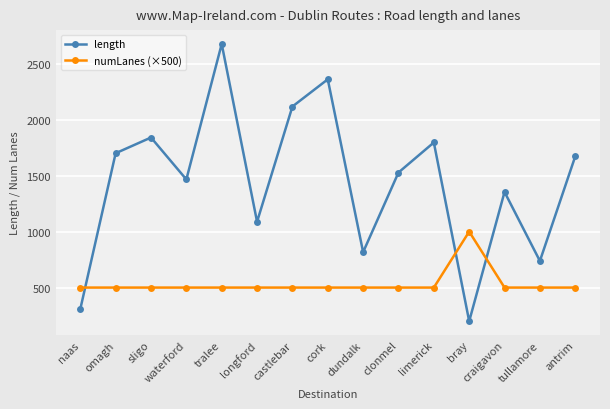

Where do numLanes (×500) and length first cross each other?

naas and omagh